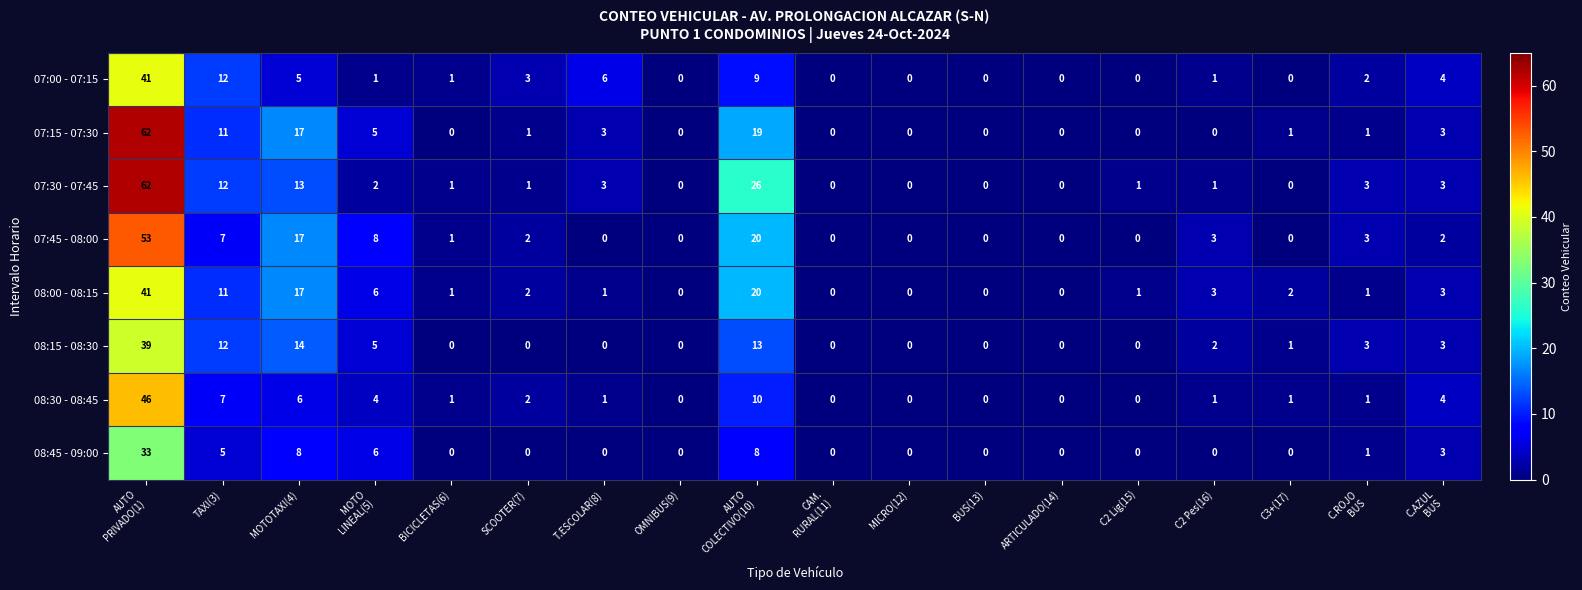

What is the difference between the maximum and minimum values in the 08:30 - 08:45 series?

46